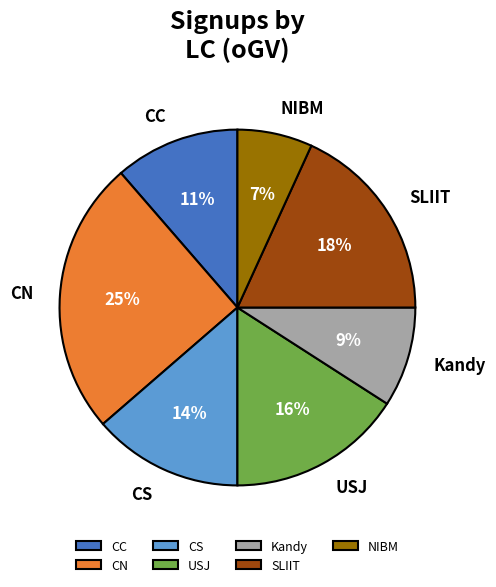

Is it true that CN is 25% of the pie?

True